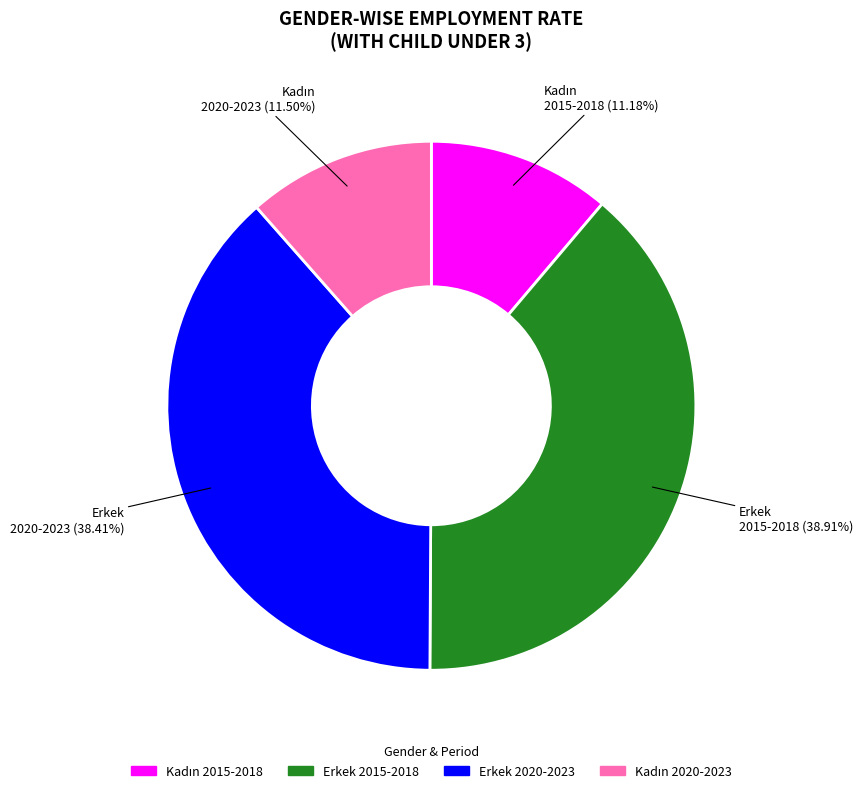

Is there any slice that represents more than half of the pie?

No